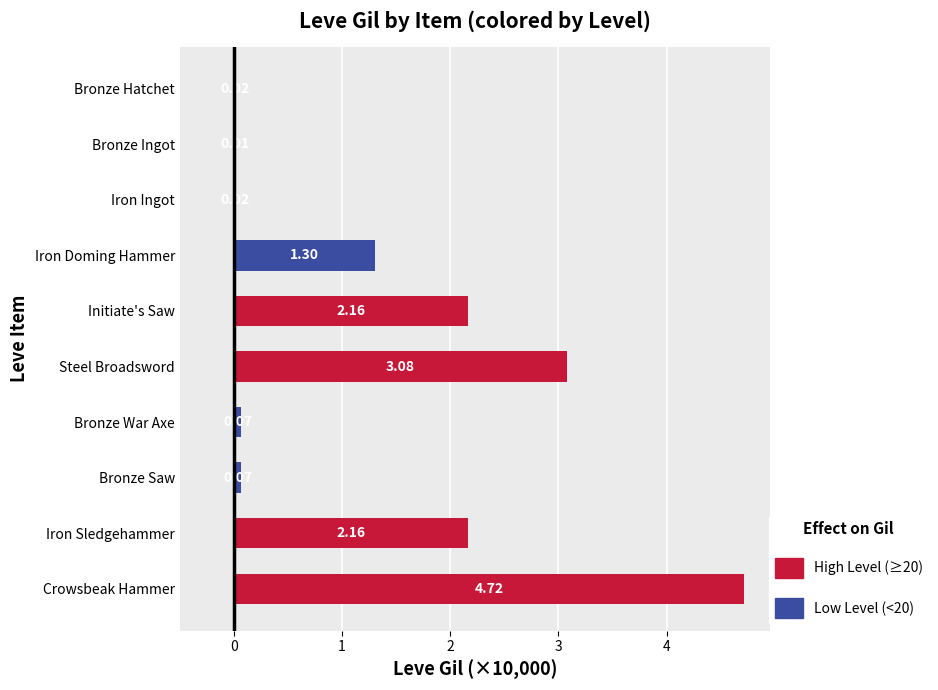

Which has a higher value, Iron Ingot or Steel Broadsword?

Steel Broadsword